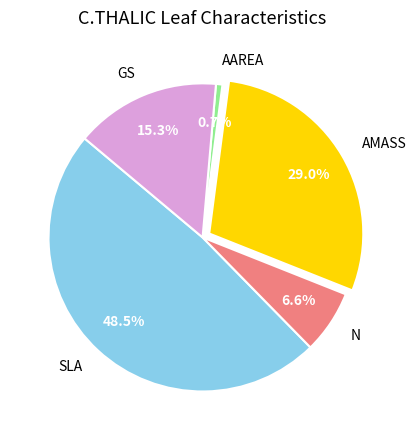

Which slice is the largest?

SLA